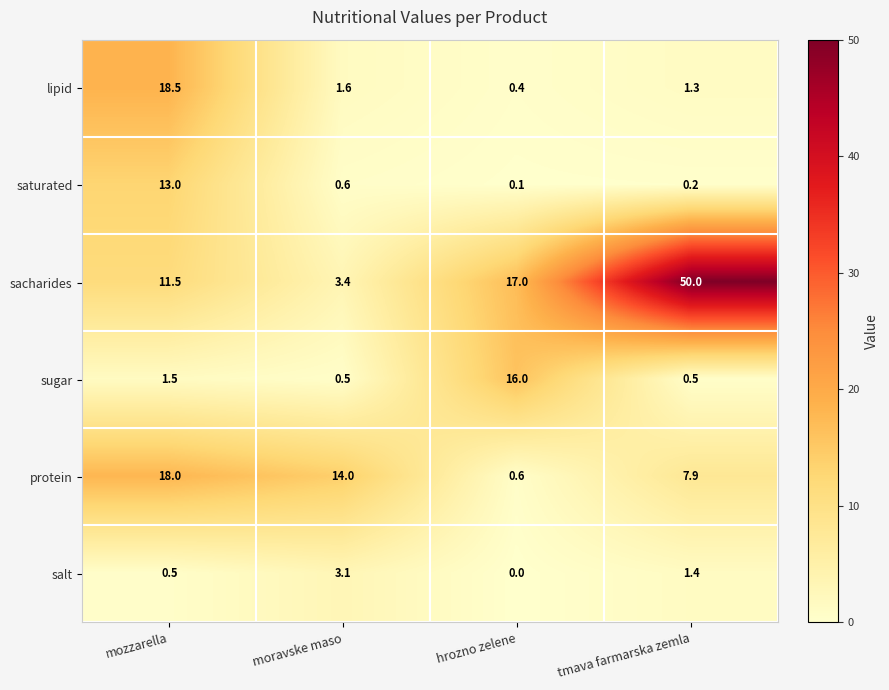

Count the number of data series in this chart.

6